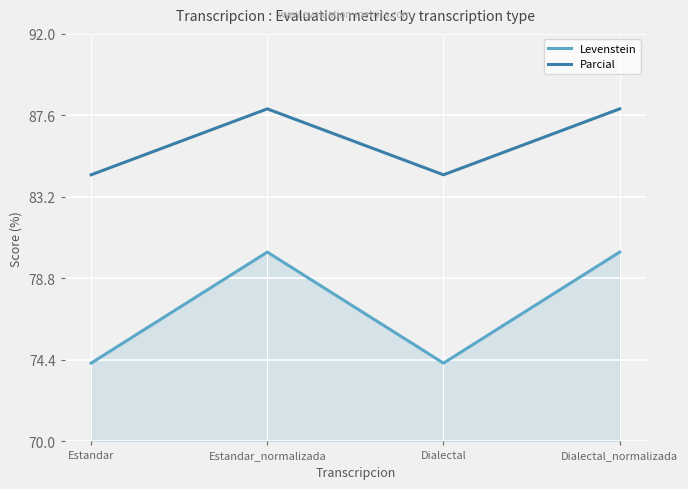

What is the sum of all Levenstein values?

308.9